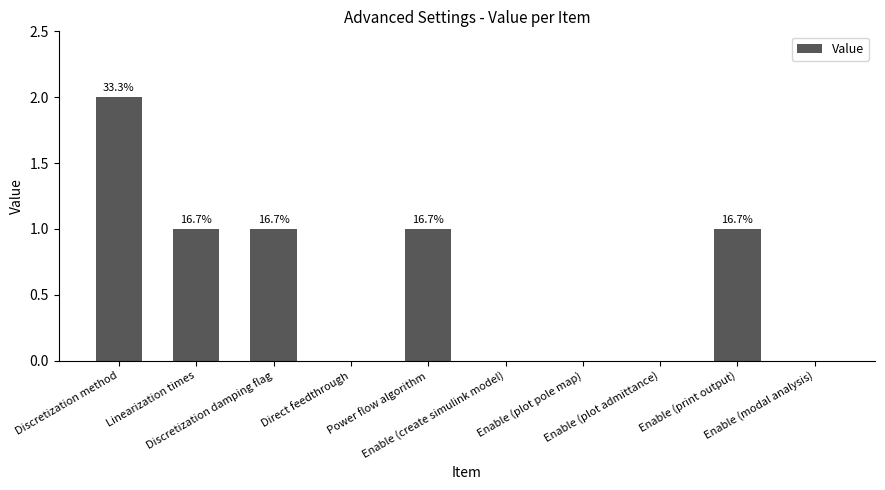

List the labels in order of value, largest first.

Discretization method, Linearization times, Discretization damping flag, Power flow algorithm, Enable (print output), Direct feedthrough, Enable (create simulink model), Enable (plot pole map), Enable (plot admittance), Enable (modal analysis)